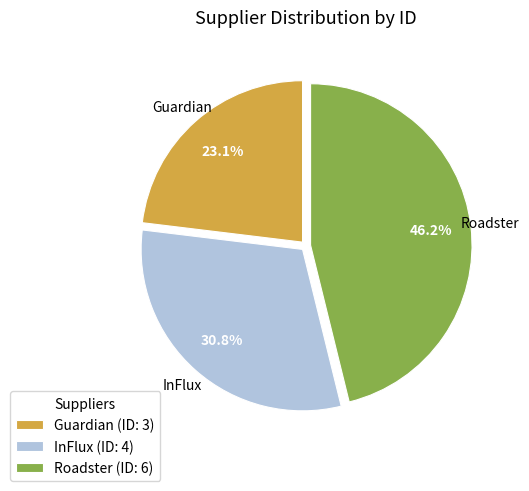

Does Guardian account for over 50% of the chart?

No